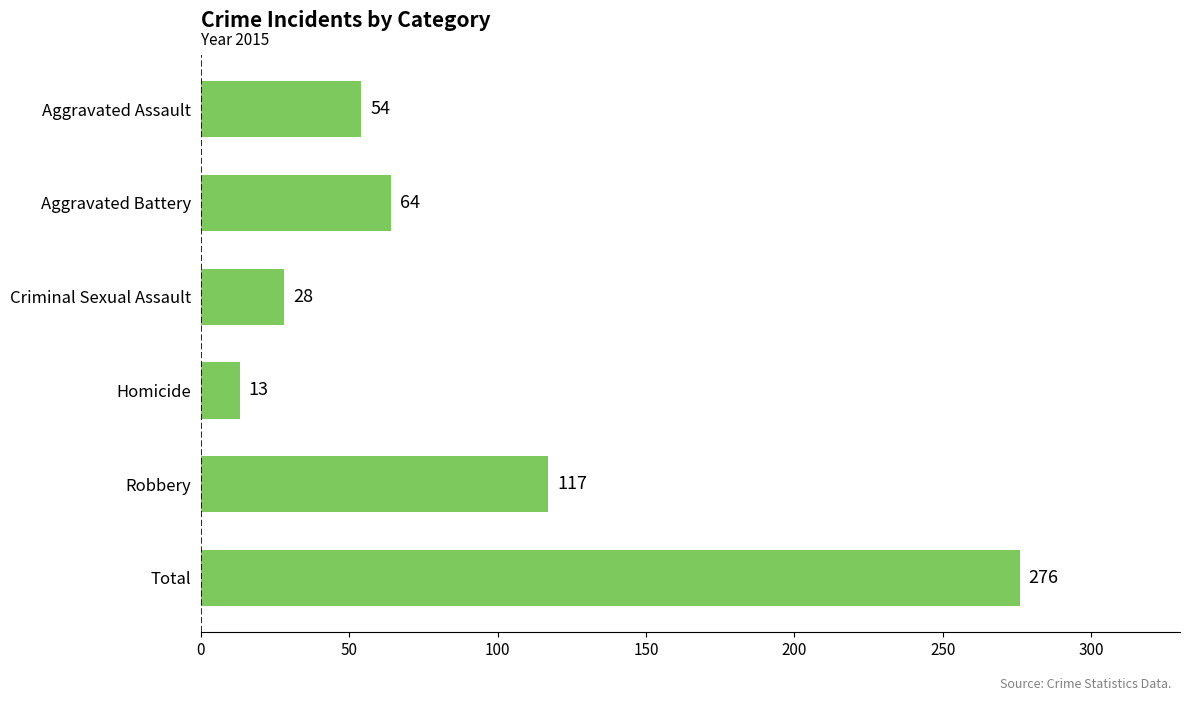

Does the chart contain any negative values?

No